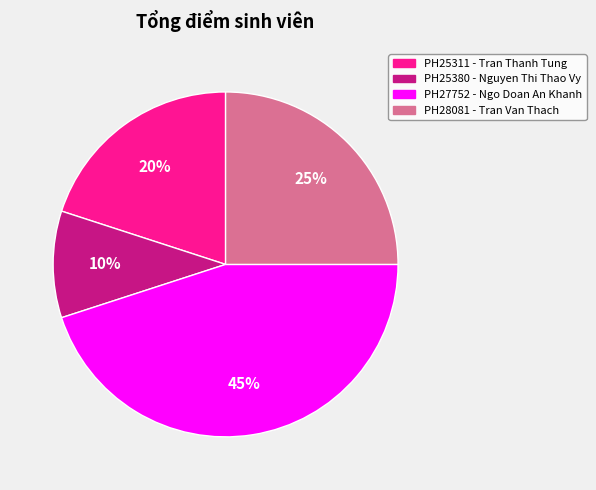

To the nearest percent, what is the difference between the largest and smallest slice percentages?

35%